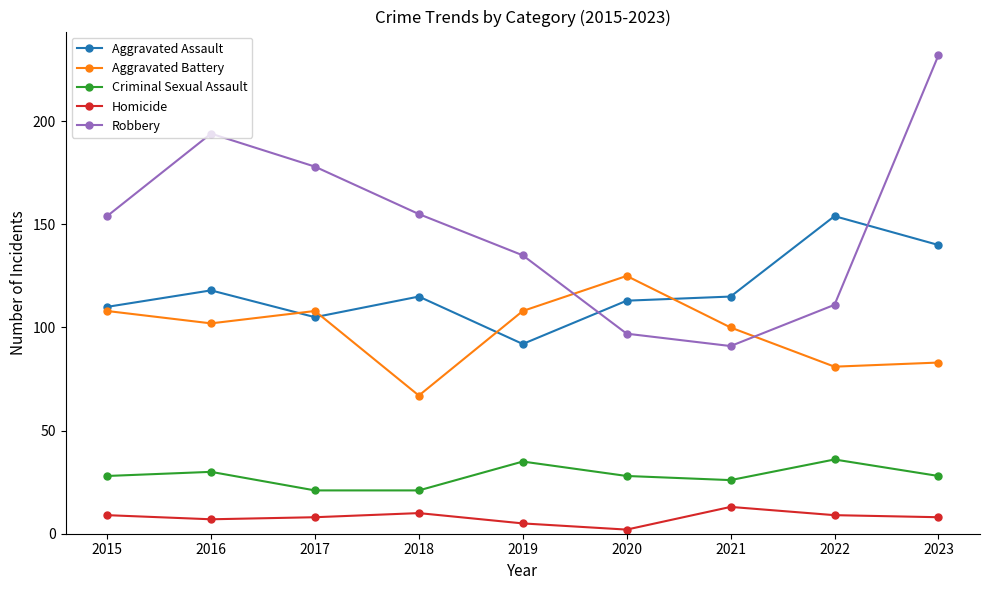

Reading right to left, what are all the values shown in this chart?

Aggravated Assault: 140	154	115	113	92	115	105	118	110
Aggravated Battery: 83	81	100	125	108	67	108	102	108
Criminal Sexual Assault: 28	36	26	28	35	21	21	30	28
Homicide: 8	9	13	2	5	10	8	7	9
Robbery: 232	111	91	97	135	155	178	194	154